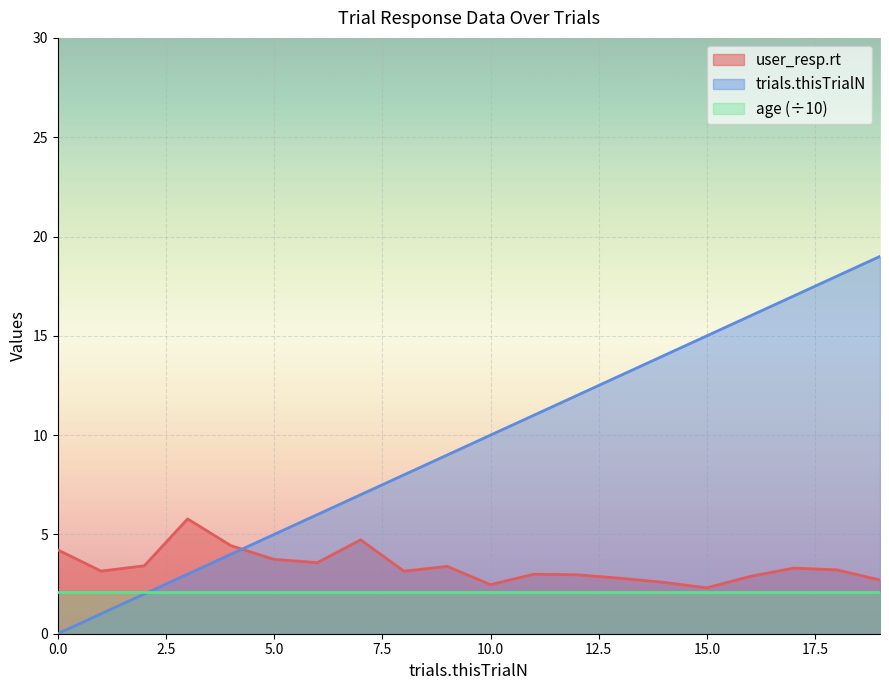

At which category is the sum across all series the highest?

19